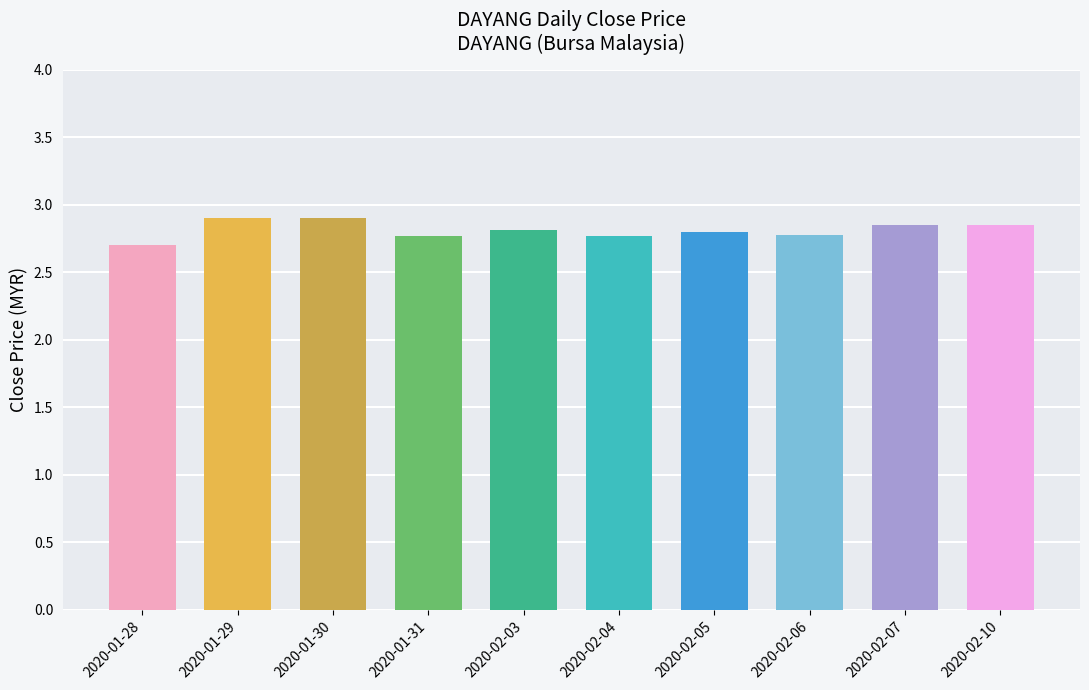

What is the ratio of the value at 2020-02-10 to the value at 2020-01-28?

1.1